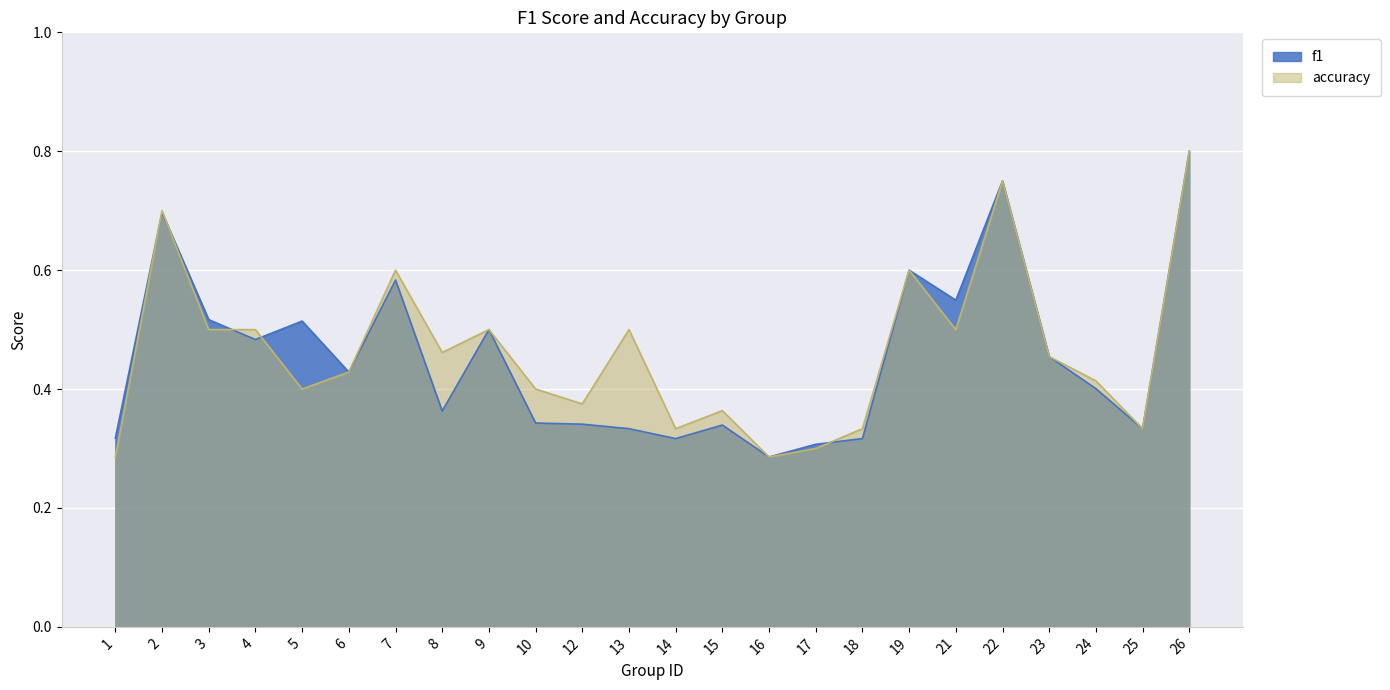

How many interior local valleys does the f1 series have?

7